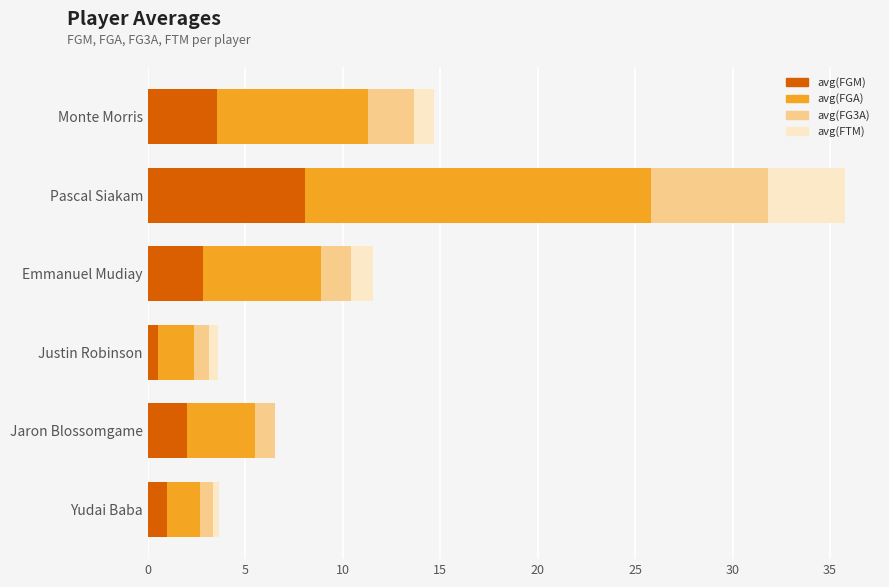

True or false: avg(FGM) has a value of 10.5 at Pascal Siakam.

False